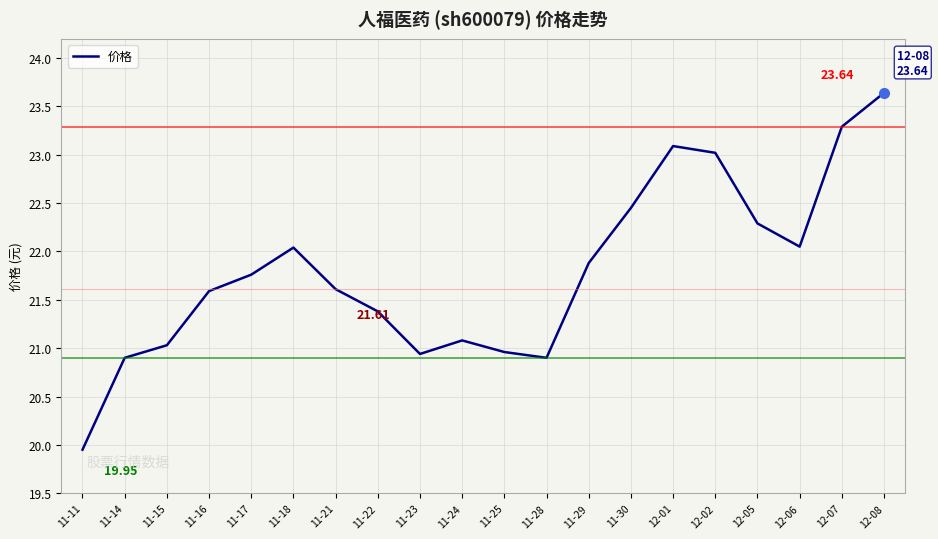

Approximately how many times larger is the value at 11-30 compared to 11-11?

1.1